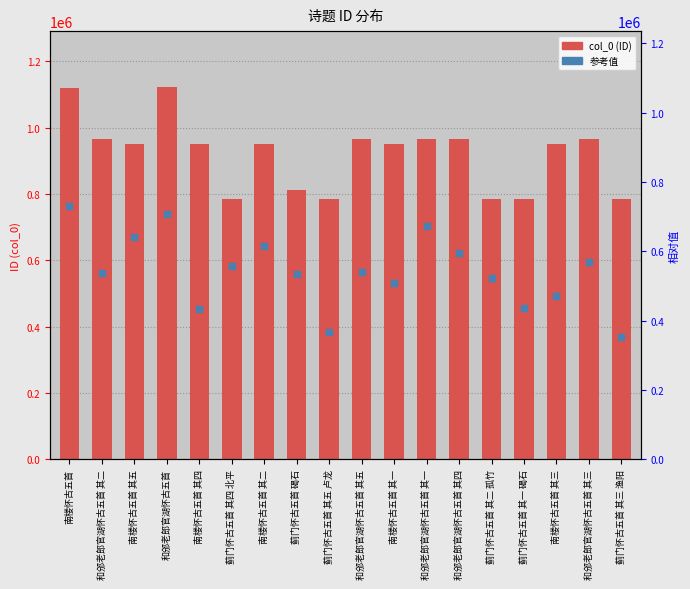

What is the total value across all series at 蓟门怀古五首 其三 渔阳?

1152425.4